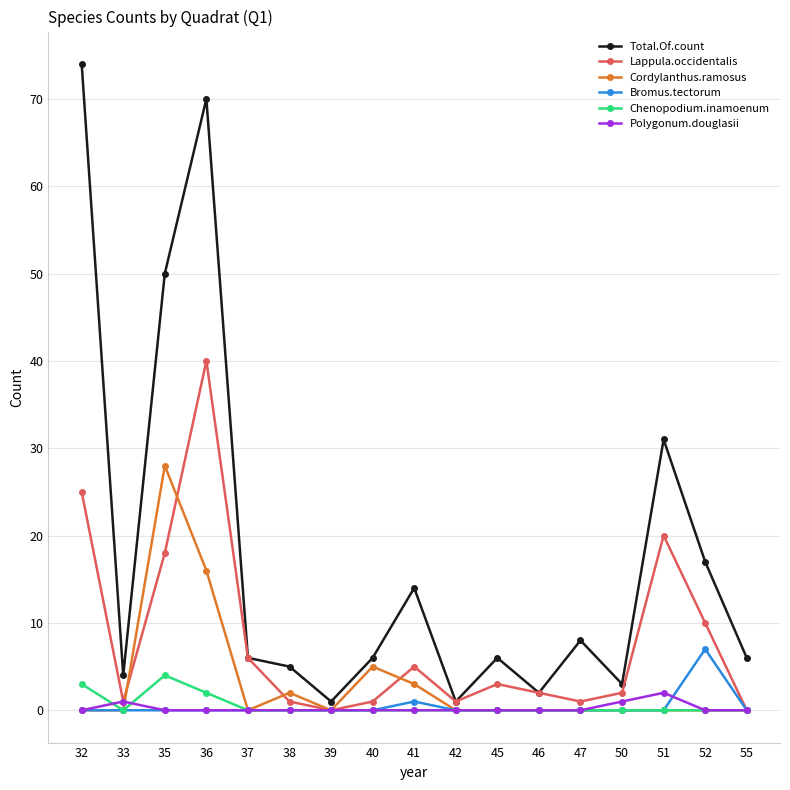

True or false: Bromus.tectorum has a value of -3 at 51.

False